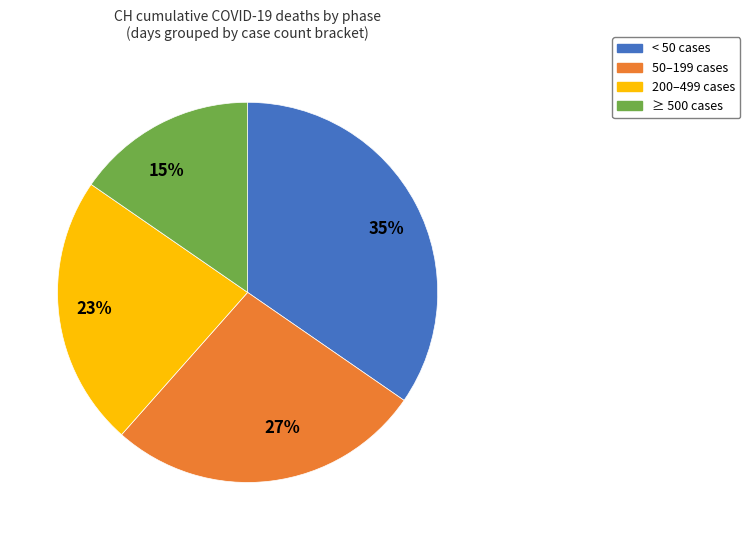

What is the ratio of the value at 15% to the value at 35%?

0.4